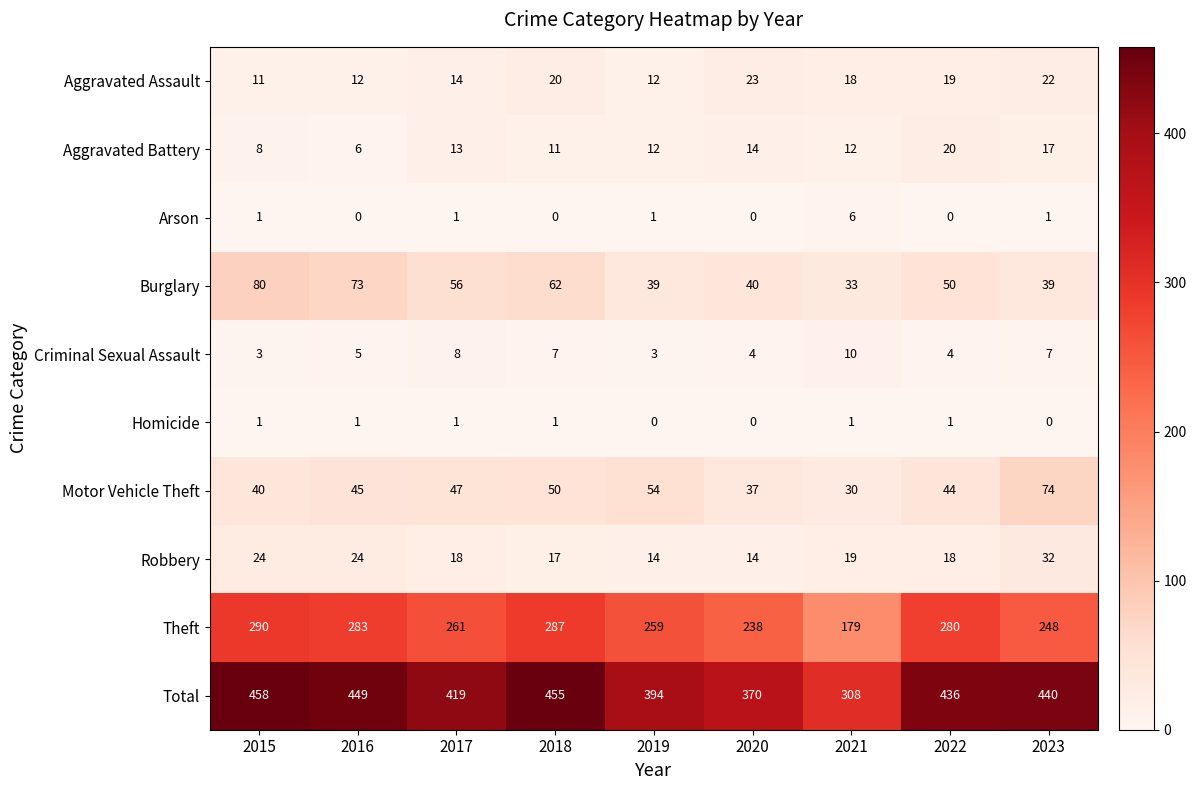

List the series in order of their peak value, lowest first.

Homicide, Arson, Criminal Sexual Assault, Aggravated Battery, Aggravated Assault, Robbery, Motor Vehicle Theft, Burglary, Theft, Total